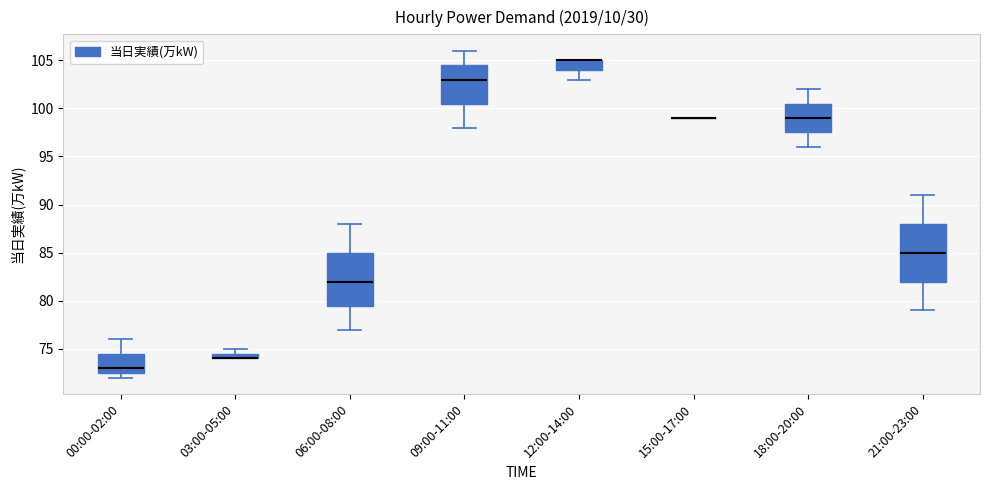

Comparing the boxes themselves (not the whiskers), which one is the tallest?

21:00-23:00